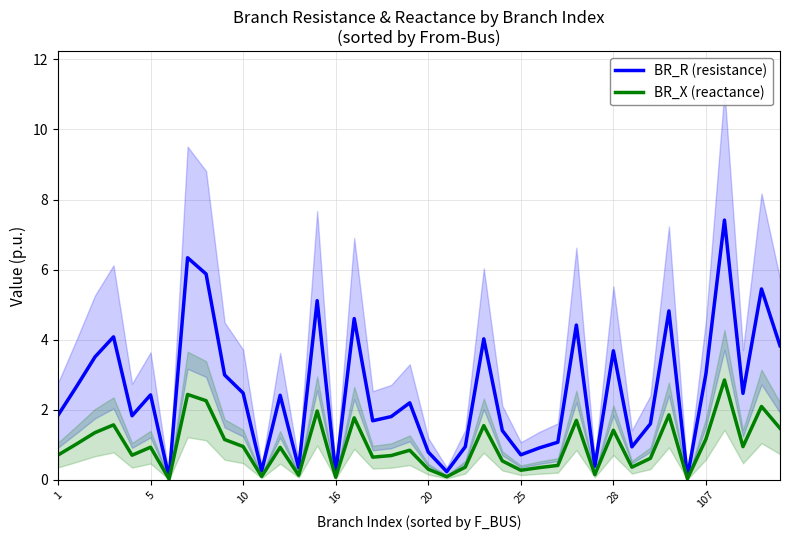

How many data points in BR_R (resistance) are less than 2?

19